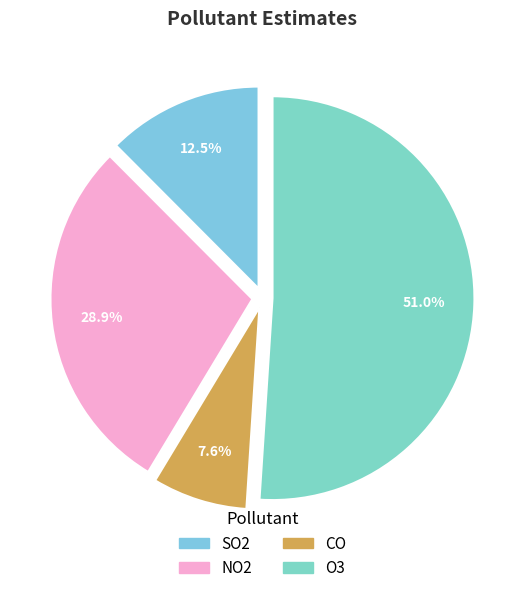

Combined, do SO2 and O3 account for over 50%?

Yes